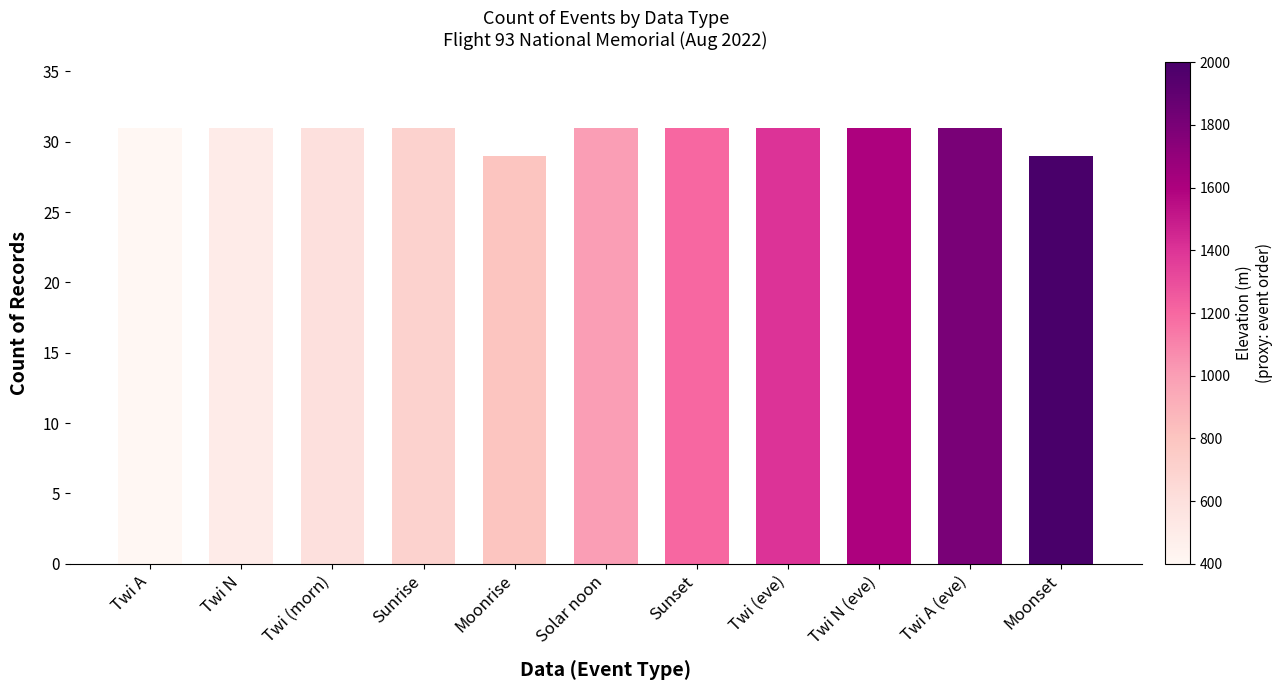

Reading left to right, extract all data points from this chart.

31	31	31	31	29	31	31	31	31	31	29